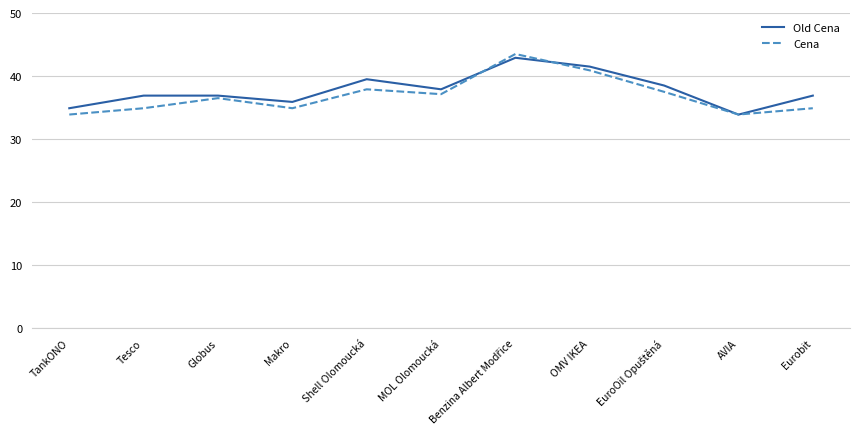

What is the sum of all Old Cena values?

415.7